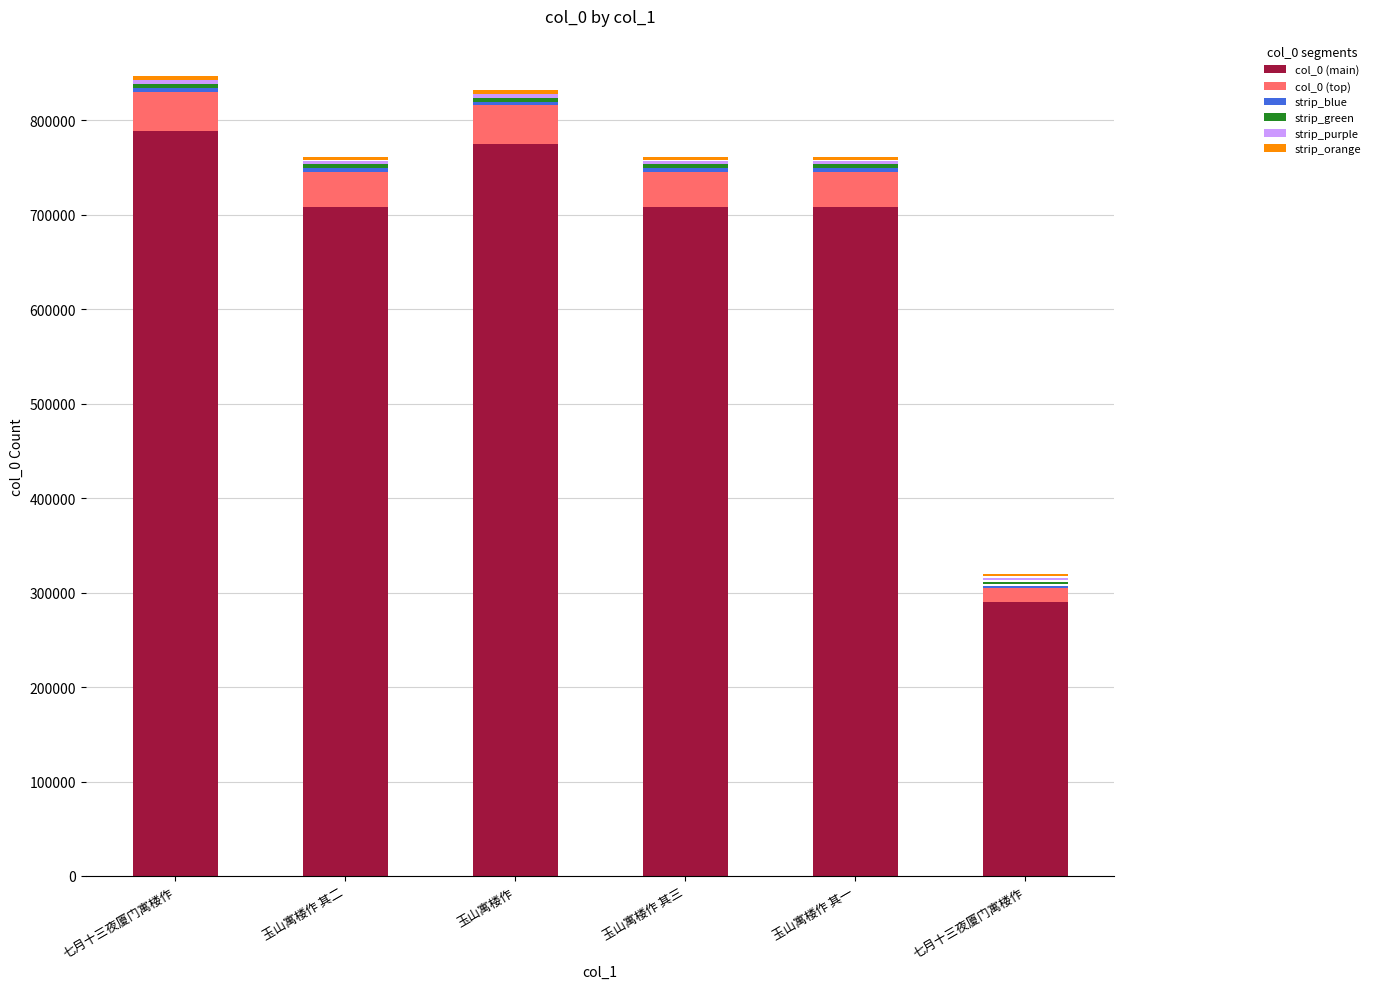

Reading left to right, list all the values displayed in this chart.

col_0 (main): 七月十三夜厦门寓楼作=788839.1	玉山寓楼作 其二=708054.9	玉山寓楼作=774916.9	玉山寓楼作 其三=708055.9	玉山寓楼作 其一=708054.0	七月十三夜厦门寓楼作=289907.7
col_0 (top): 七月十三夜厦门寓楼作=41517.9	玉山寓楼作 其二=37266.1	玉山寓楼作=40785.1	玉山寓楼作 其三=37266.1	玉山寓楼作 其一=37266.0	七月十三夜厦门寓楼作=15258.3
strip_blue: 七月十三夜厦门寓楼作=4151.8	玉山寓楼作 其二=3726.6	玉山寓楼作=4078.5	玉山寓楼作 其三=3726.6	玉山寓楼作 其一=3726.6	七月十三夜厦门寓楼作=1525.8
strip_green: 七月十三夜厦门寓楼作=4151.8	玉山寓楼作 其二=3726.6	玉山寓楼作=4078.5	玉山寓楼作 其三=3726.6	玉山寓楼作 其一=3726.6	七月十三夜厦门寓楼作=1525.8
strip_purple: 七月十三夜厦门寓楼作=4151.8	玉山寓楼作 其二=3726.6	玉山寓楼作=4078.5	玉山寓楼作 其三=3726.6	玉山寓楼作 其一=3726.6	七月十三夜厦门寓楼作=1525.8
strip_orange: 七月十三夜厦门寓楼作=4151.8	玉山寓楼作 其二=3726.6	玉山寓楼作=4078.5	玉山寓楼作 其三=3726.6	玉山寓楼作 其一=3726.6	七月十三夜厦门寓楼作=1525.8